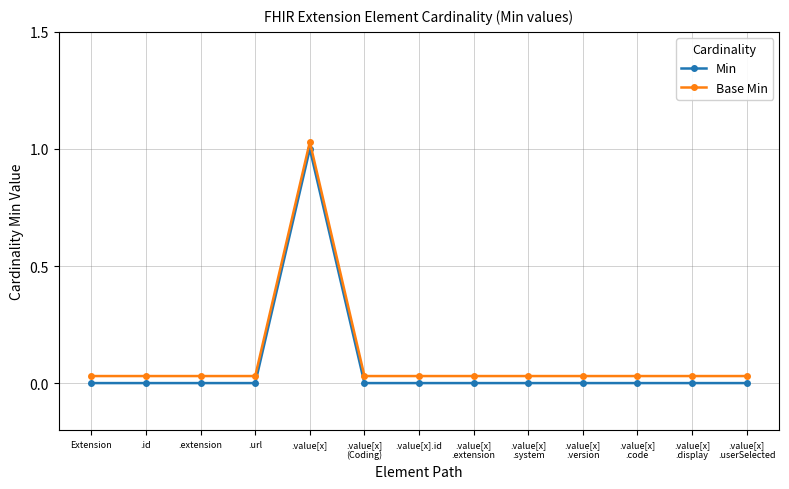

What is the label of the 2nd point from the right?

.value[x]
.display